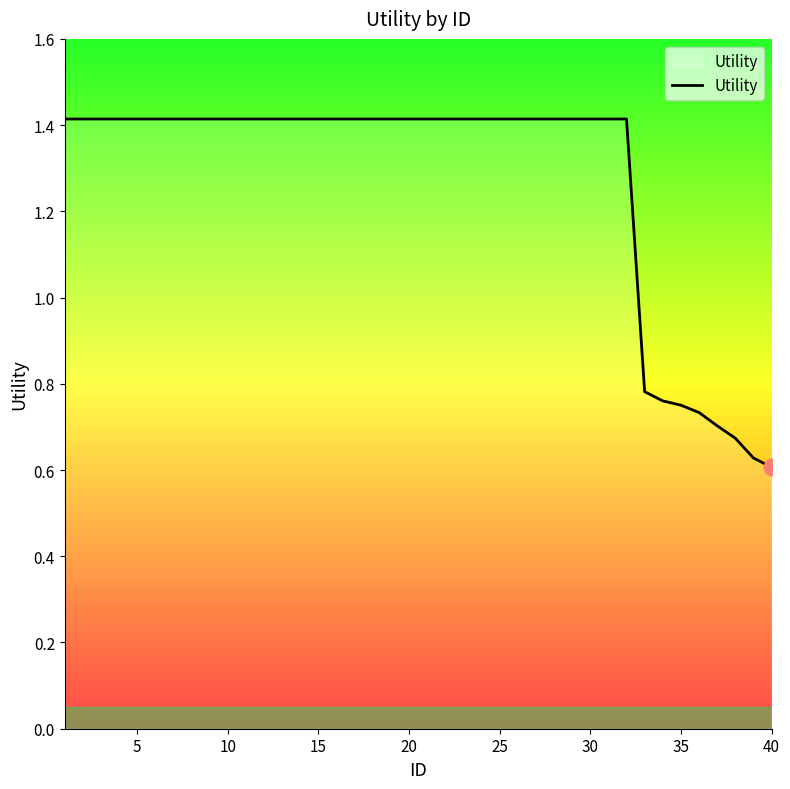

What is the greatest value displayed?

1.4